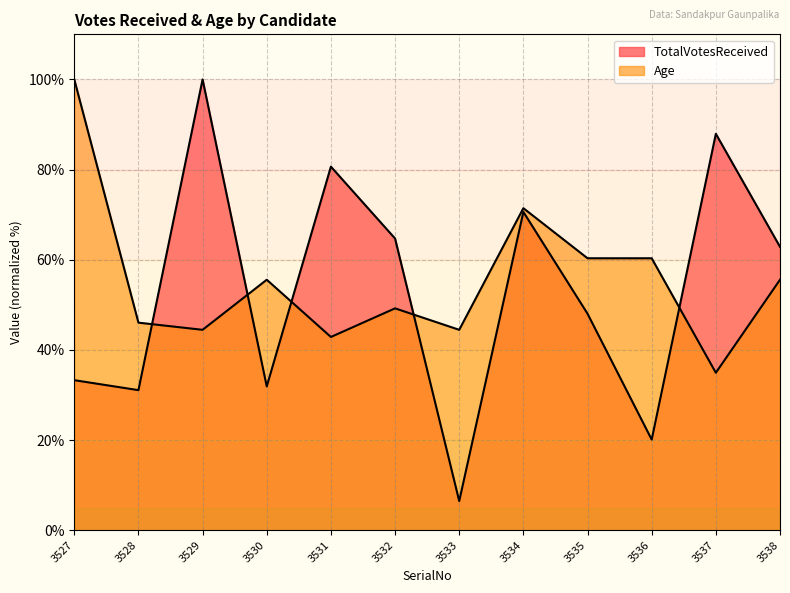

True or false: TotalVotesReceived has a value of 20.2 at 3528.

False